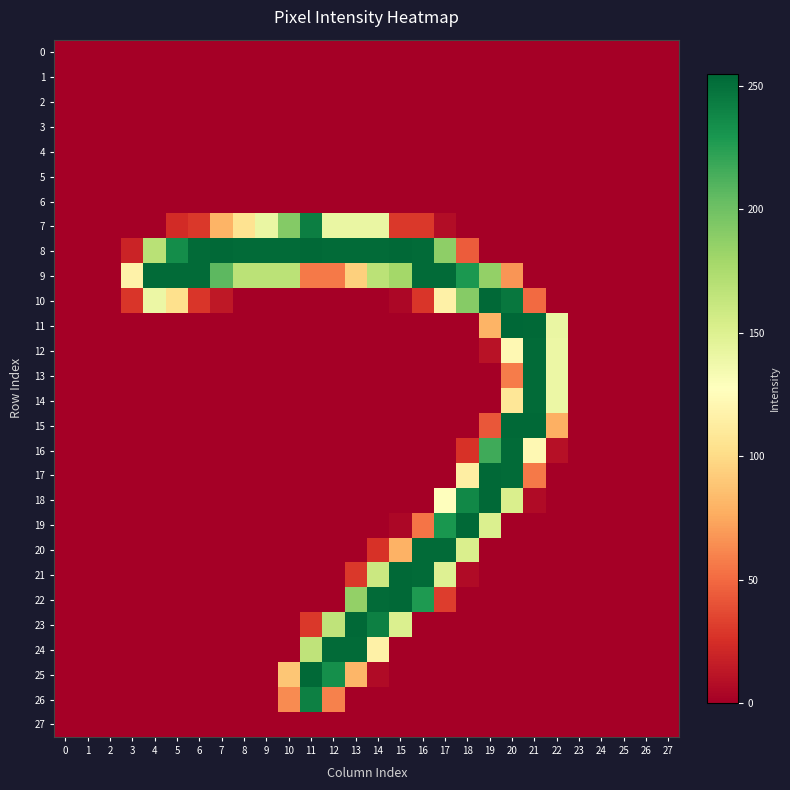

Which series has the largest total across all categories?

8